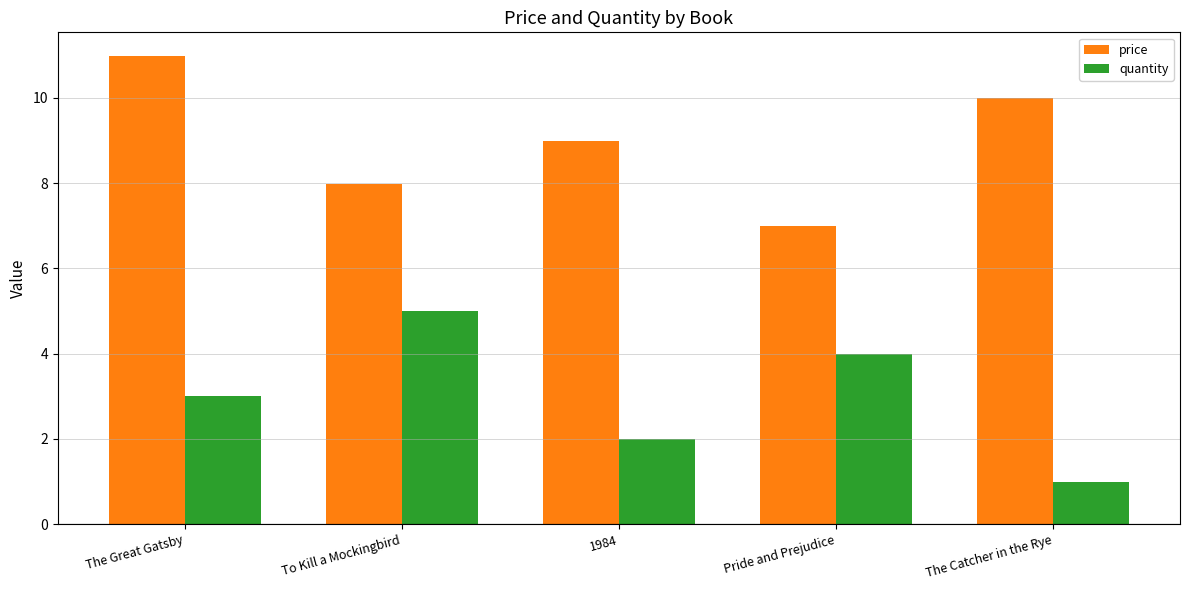

What is the label of the 3rd bar from the left?

1984